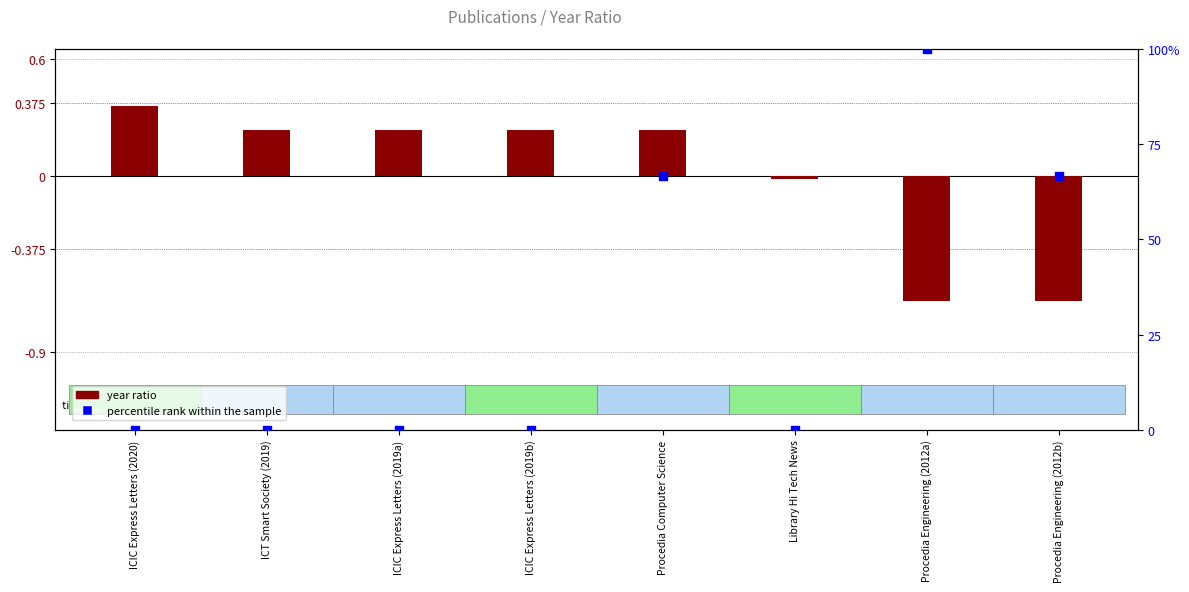

Which series reaches the maximum Y coordinate?

percentile rank within the sample